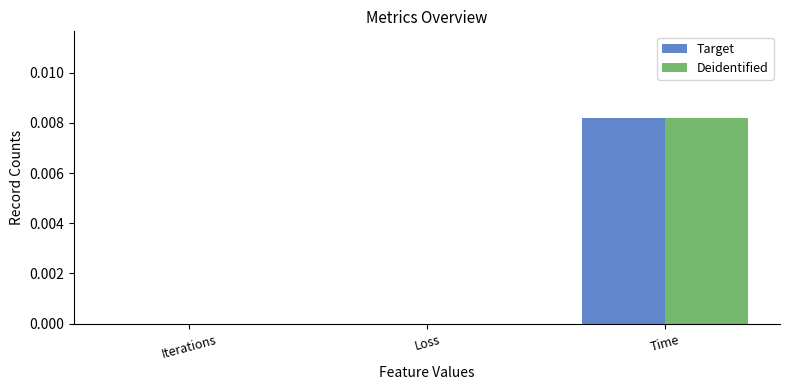

Is it true that Target equals 0.0 at Time?

True